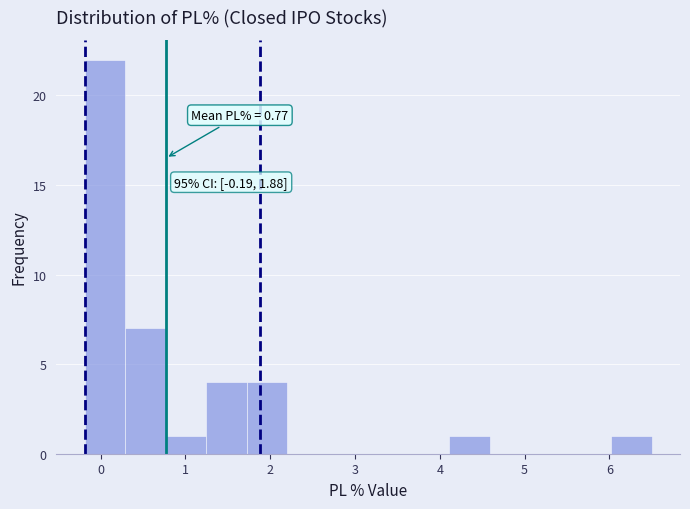

Over which range of the x-axis is the bar tallest?

-0.2 to 0.3